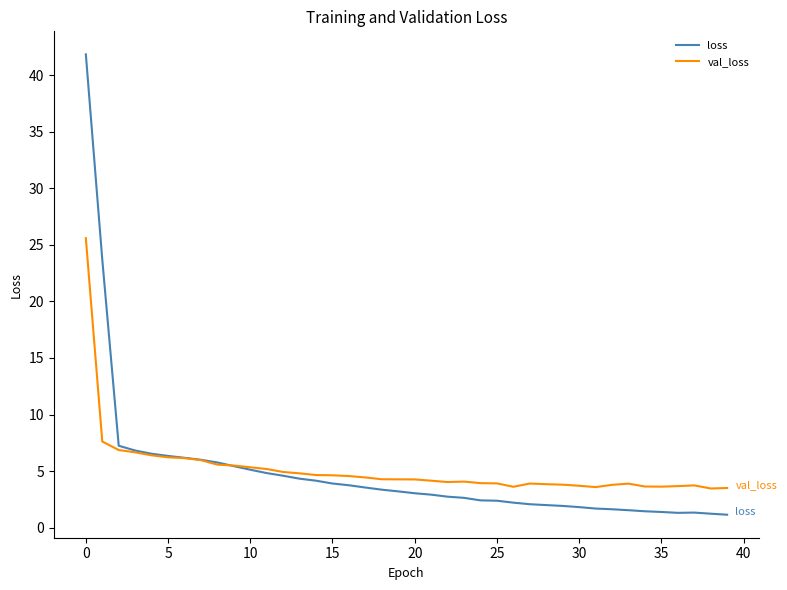

Which series has the largest range (max minus min)?

loss